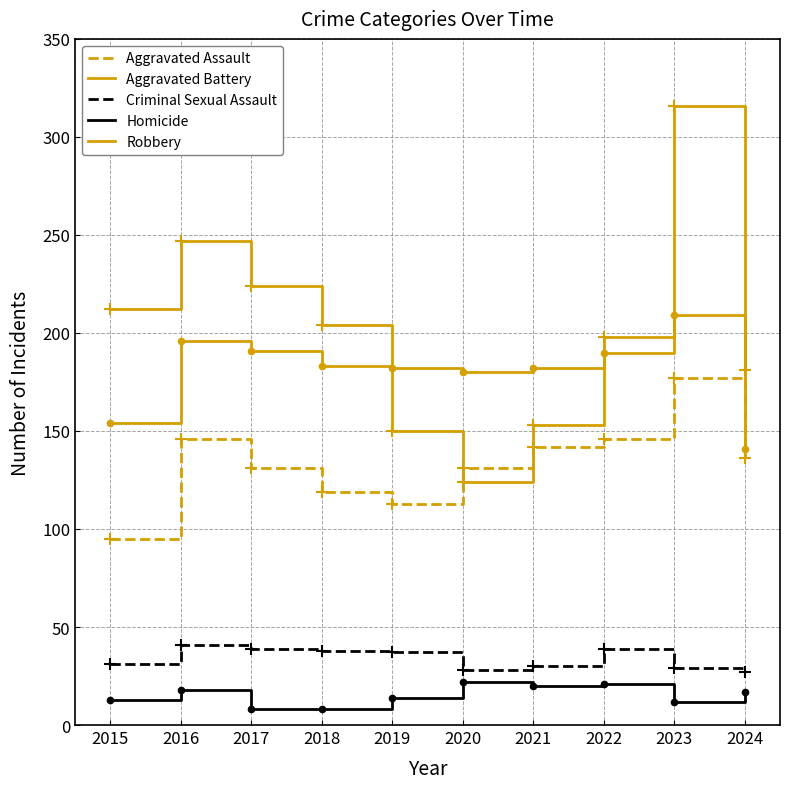

Reading left to right, list all the values displayed in this chart.

Aggravated Assault: 2015=95	2016=146	2017=131	2018=119	2019=113	2020=131	2021=142	2022=146	2023=177	2024=136
Aggravated Battery: 2015=154	2016=196	2017=191	2018=183	2019=182	2020=180	2021=182	2022=190	2023=209	2024=141
Criminal Sexual Assault: 2015=31	2016=41	2017=39	2018=38	2019=37	2020=28	2021=30	2022=39	2023=29	2024=27
Homicide: 2015=13	2016=18	2017=8	2018=8	2019=14	2020=22	2021=20	2022=21	2023=12	2024=17
Robbery: 2015=212	2016=247	2017=224	2018=204	2019=150	2020=124	2021=153	2022=198	2023=316	2024=181